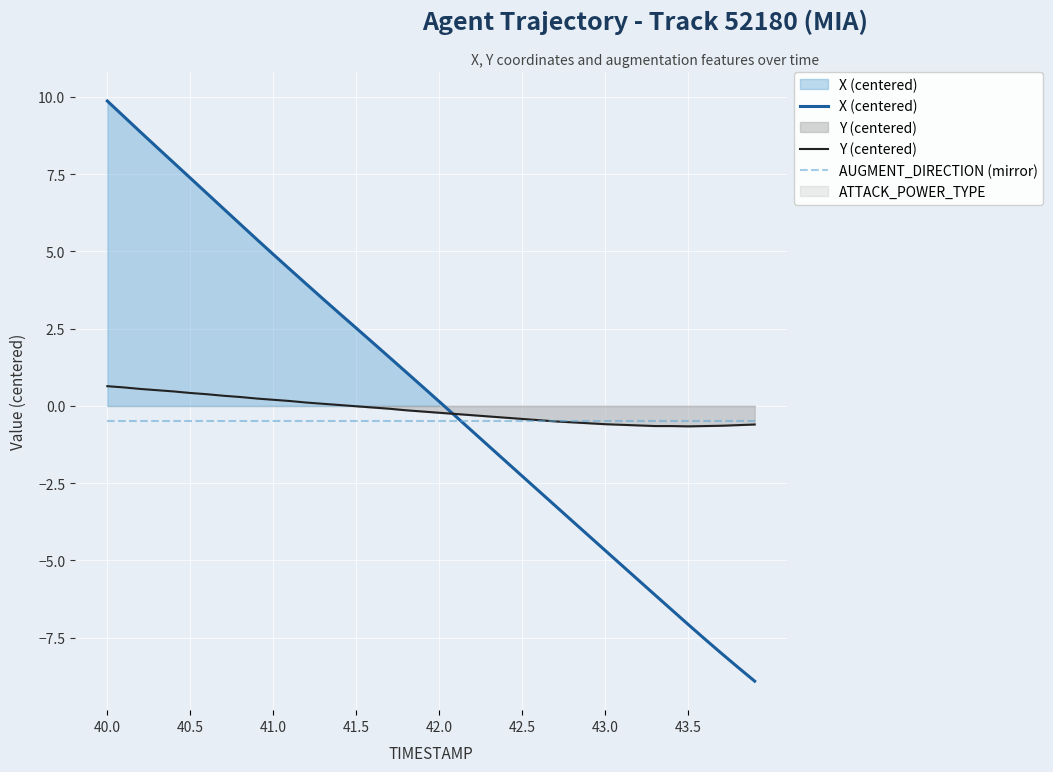

In Y (centered), how many points are lower than both neighbors (excluding endpoints)?

1